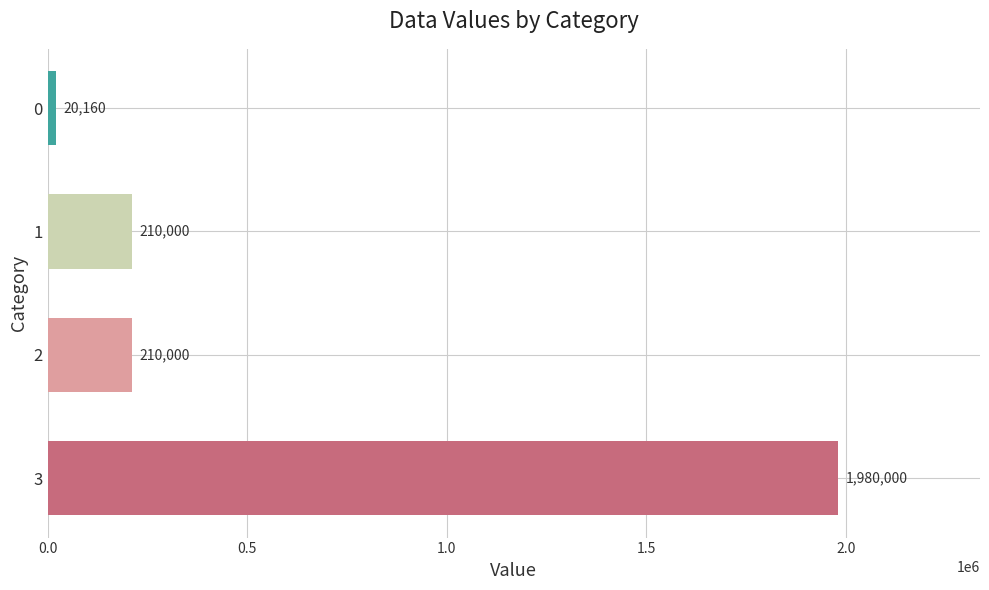

What is the average value?

605040